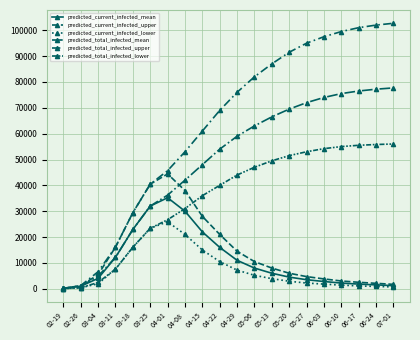

Reading right to left, what are all the values shown in this chart?

predicted_current_infected_mean: 1200	1500	1800	2200	2800	3500	4500	6000	8000	11000	16000	22000	30000	35220	31982	22933	12164	4014	989	124
predicted_current_infected_upper: 1700	2100	2500	3000	3800	4700	6000	8000	10500	14500	21000	28000	38000	44422	40457	29435	16117	5420	1200	150
predicted_current_infected_lower: 700	900	1100	1400	1800	2200	2900	3900	5200	7200	10500	15000	21000	25926	23382	16065	7592	1938	400	50
predicted_total_infected_mean: 77700	77200	76500	75500	74000	72000	69500	66500	63000	59000	54000	48000	42000	36226	31982	22933	12164	4851	989	124
predicted_total_infected_upper: 102700	102000	101000	99500	97500	95000	91500	87000	82000	76000	69000	61000	53000	45684	40457	29435	16117	6590	1200	150
predicted_total_infected_lower: 56000	55800	55500	55000	54200	53000	51500	49500	47000	44000	40000	36000	31000	26696	23382	16065	7592	2432	400	50